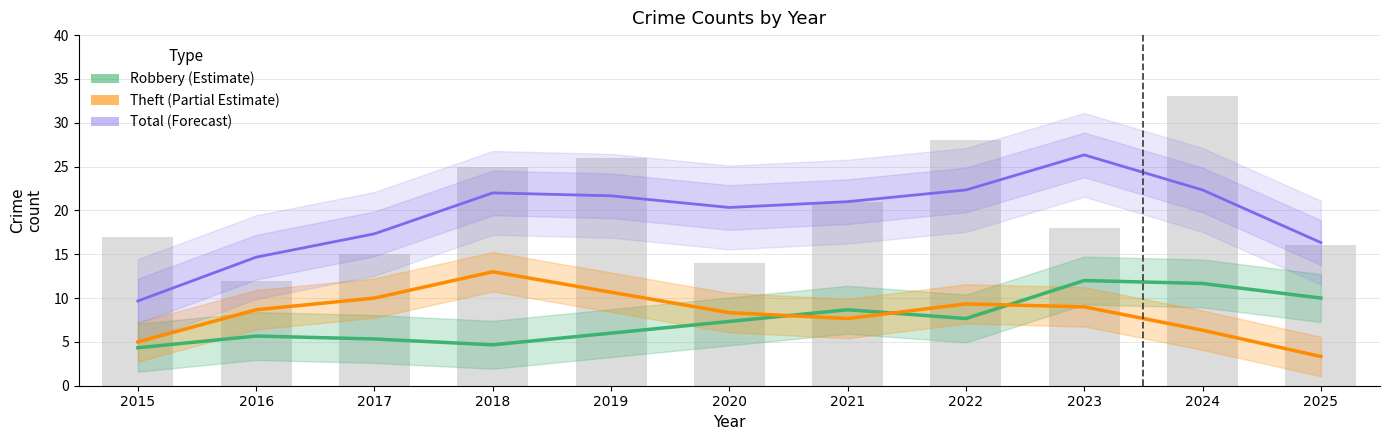

Between 2017 and 2019, which is larger?

2019